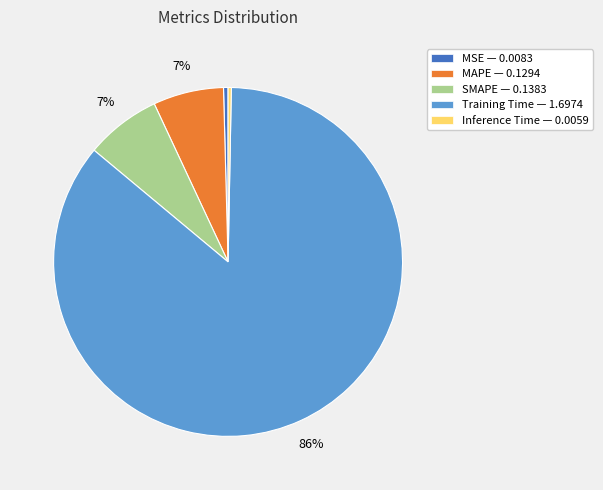

What percentage is the SMAPE slice, to the nearest percent?

7%